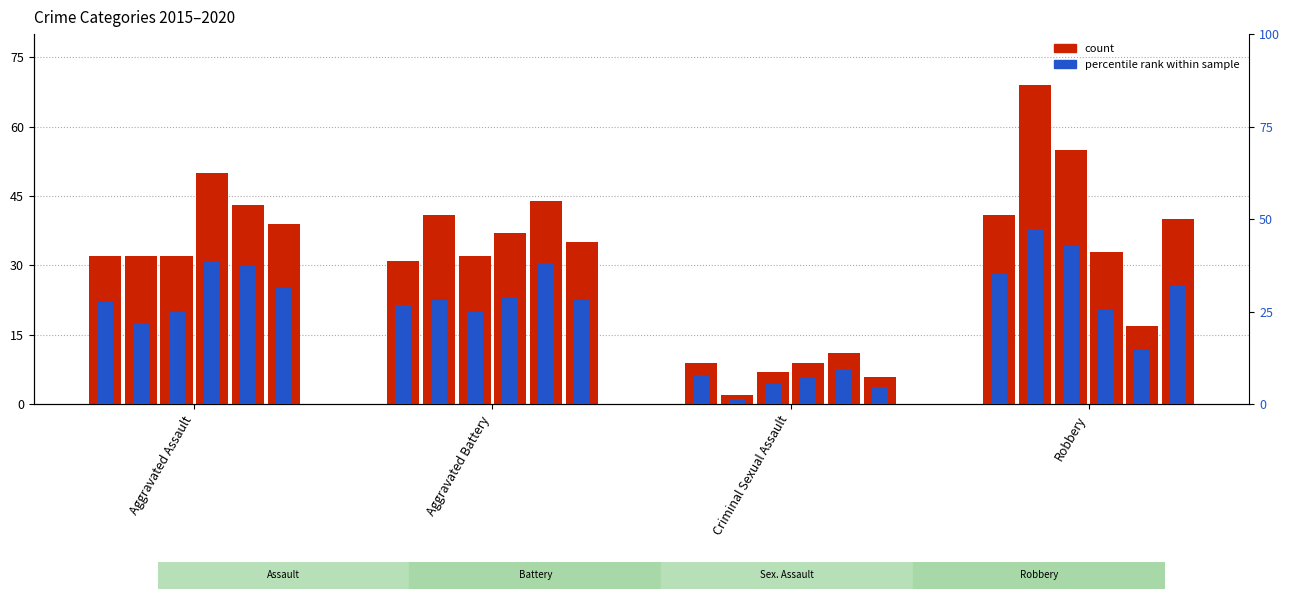

Which label corresponds to the largest value in the chart?

Robbery